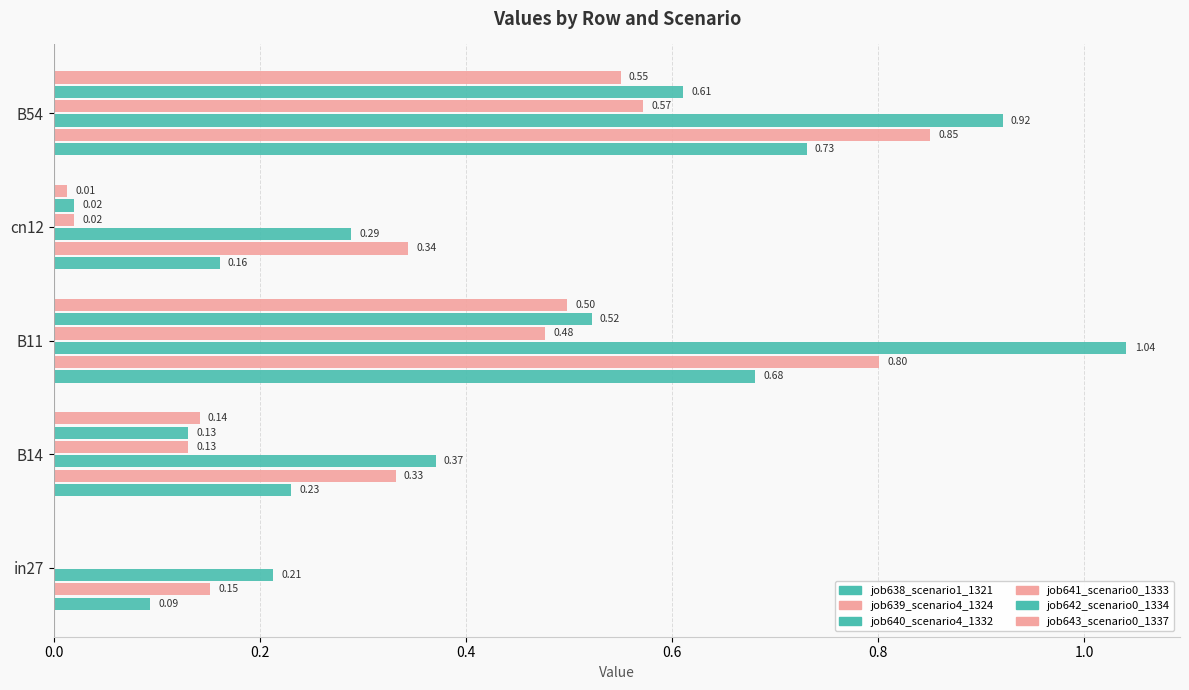

How many series are shown in this chart?

6